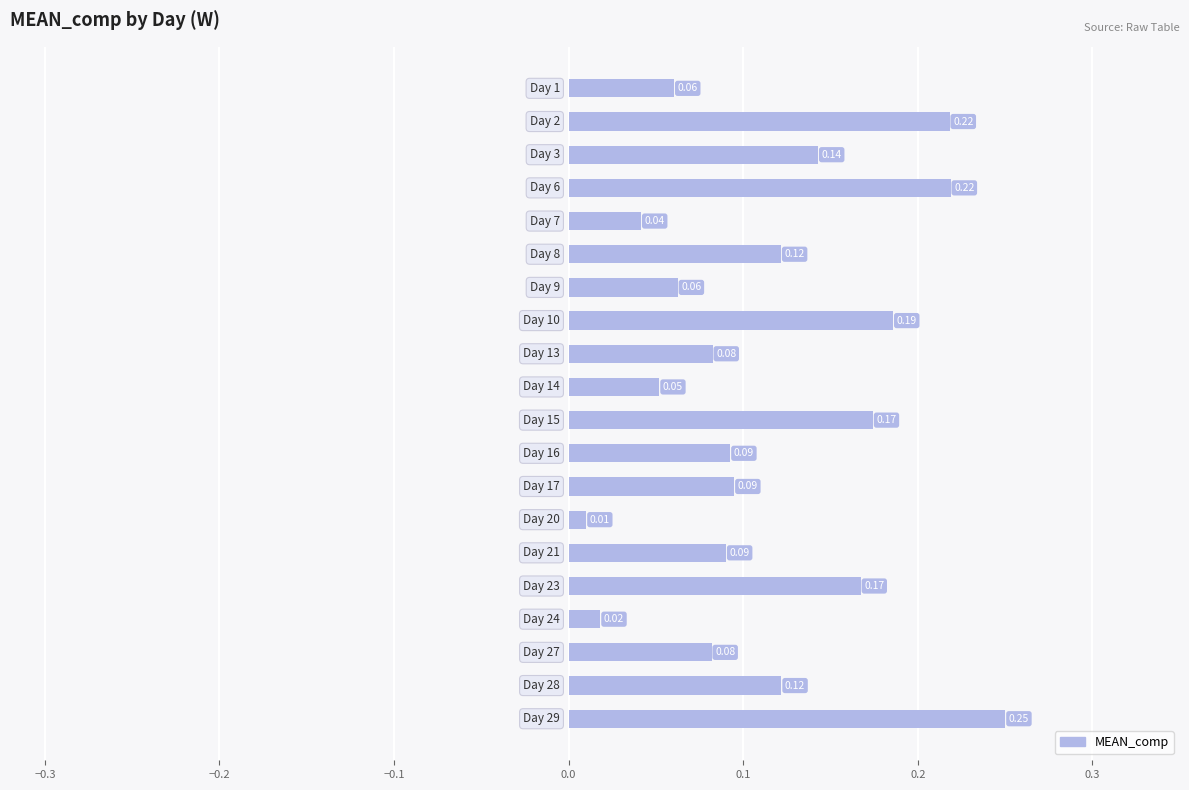

How many categories are shown in the chart?

20